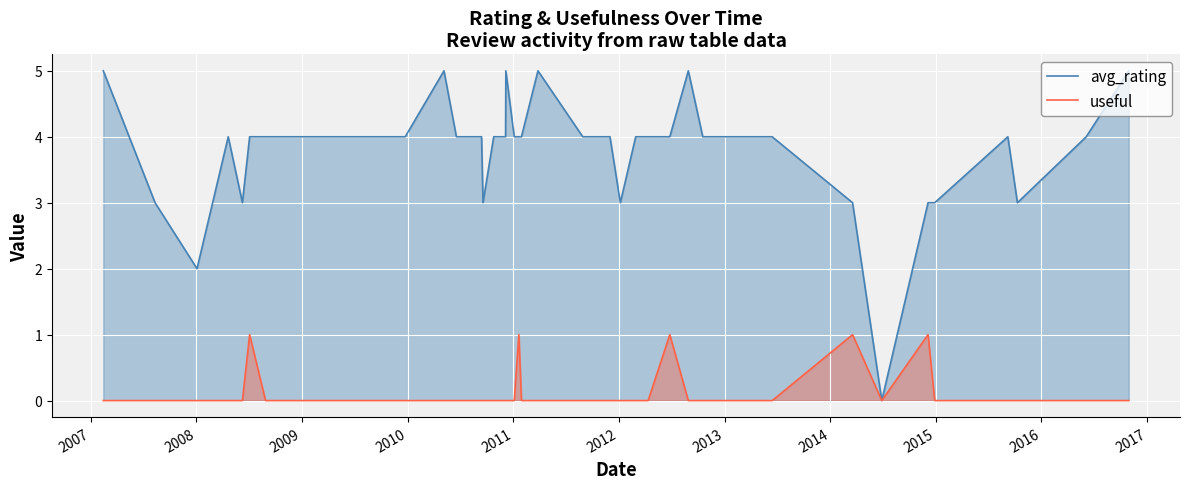

What is the greatest value displayed?

5